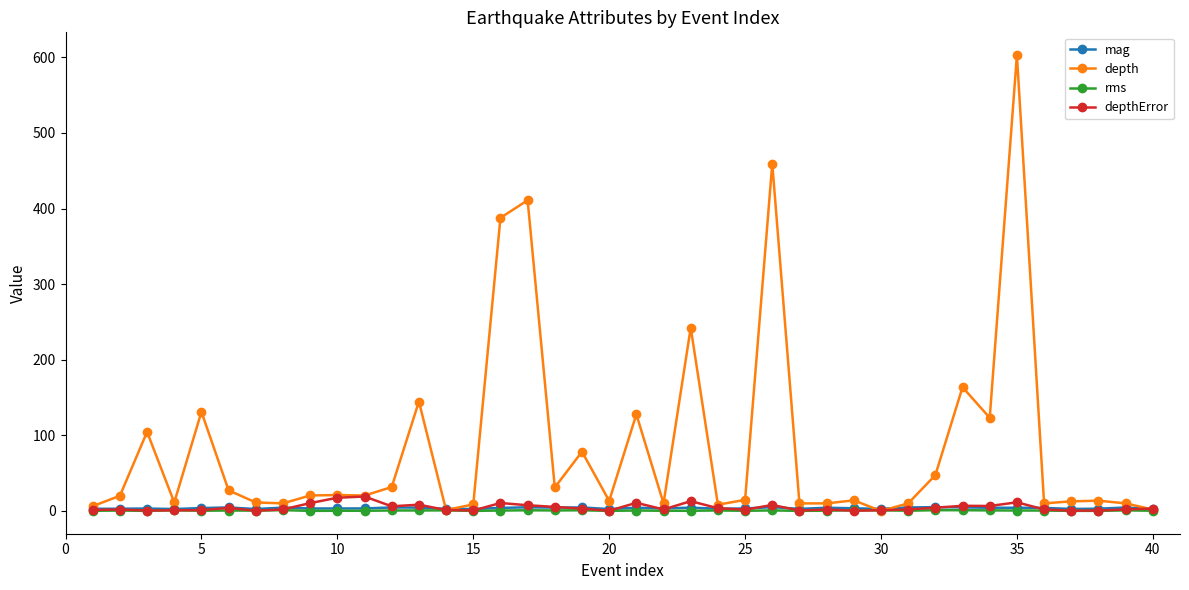

Which series has the widest spread of values?

depth